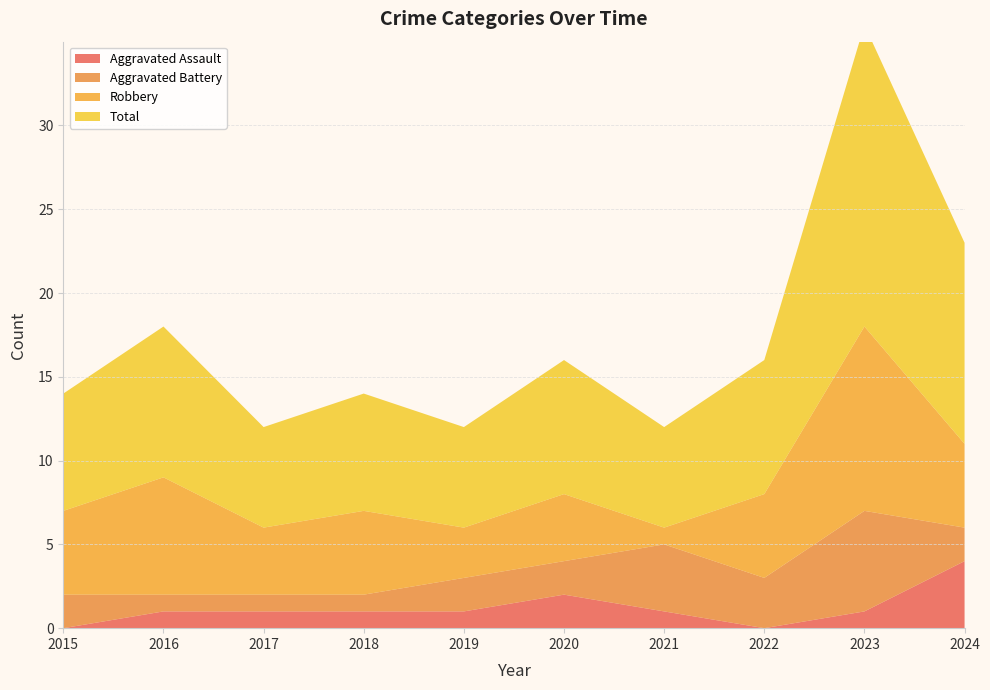

Reading left to right, what are all the values shown in this chart?

Aggravated Assault: 0	1	1	1	1	2	1	0	1	4
Aggravated Battery: 2	1	1	1	2	2	4	3	6	2
Robbery: 5	7	4	5	3	4	1	5	11	5
Total: 7	9	6	7	6	8	6	8	18	12